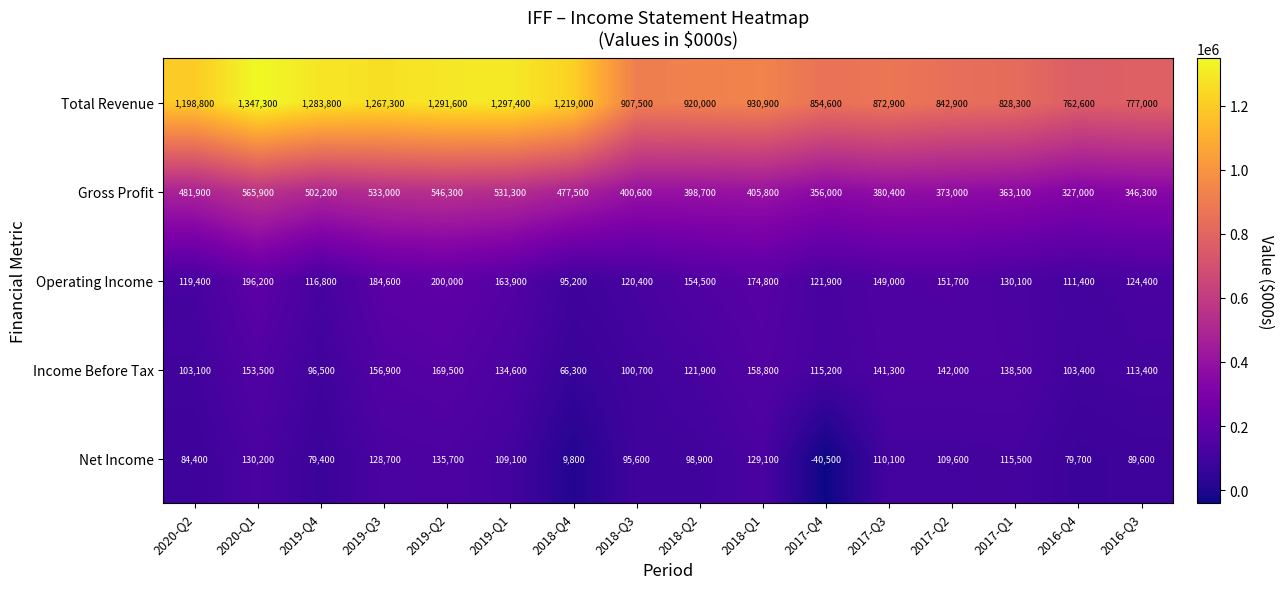

Is the value of Income Before Tax at 2019-Q4 greater than the value of Total Revenue at 2020-Q1?

No